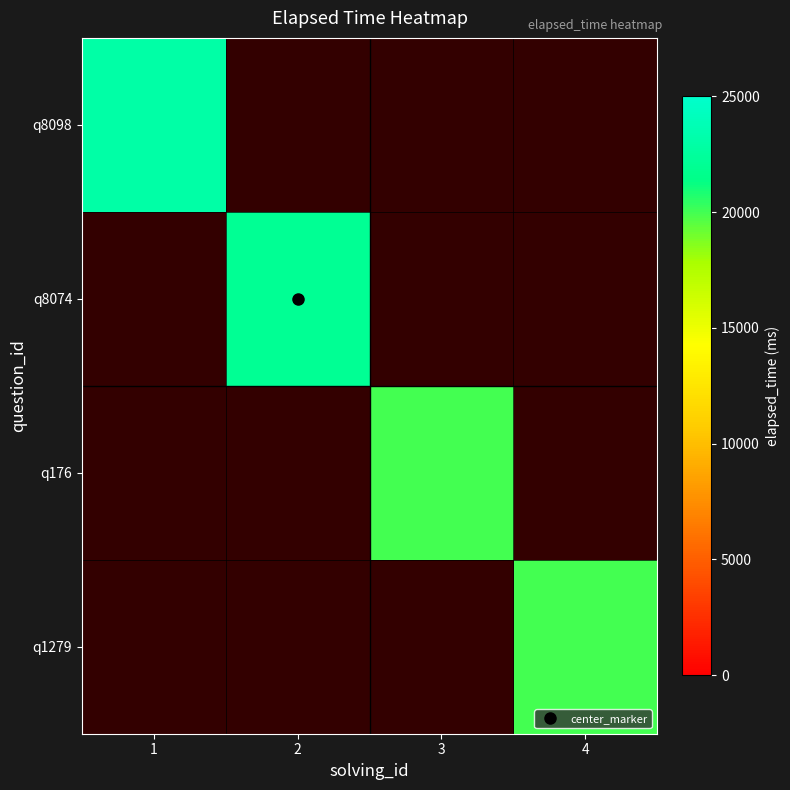

Between 2 and 3, which is larger?

2